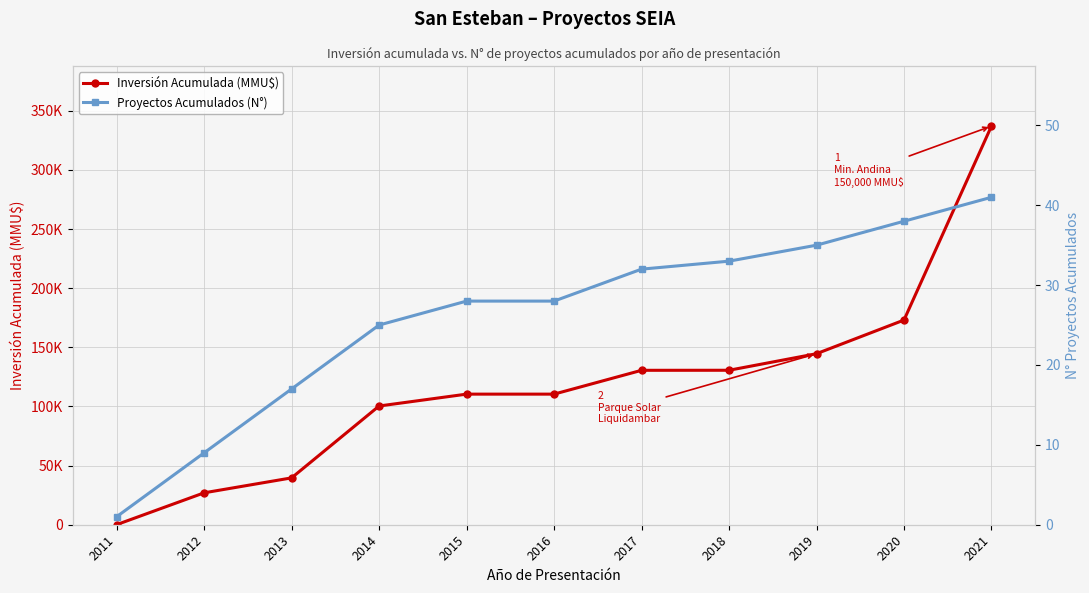

Read the Proyectos Acumulados (N°) value at 2016, to the nearest 5.

30